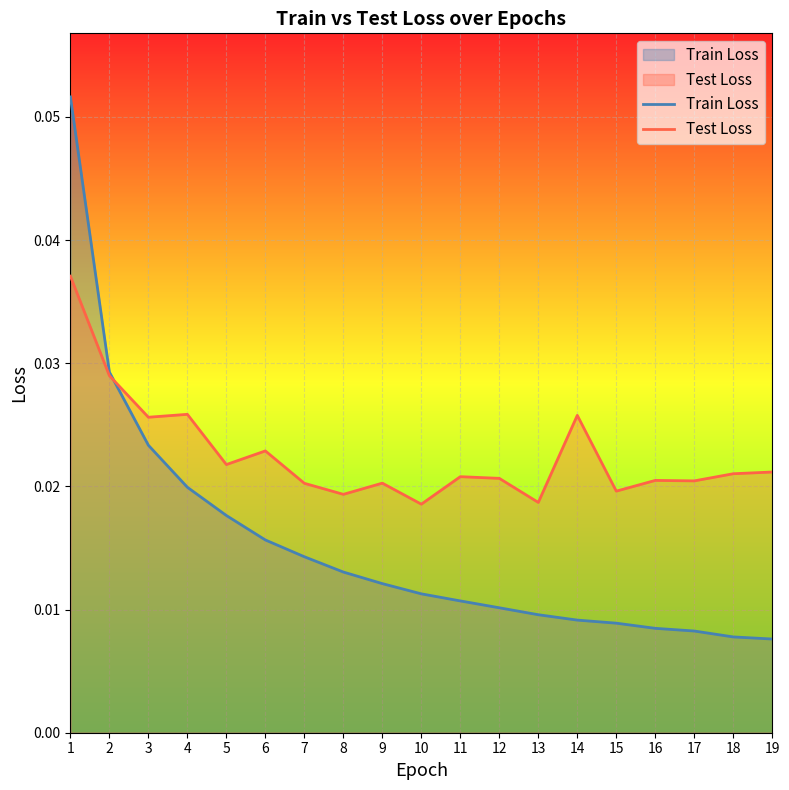

How many Train Loss values are between 0 and 1?

19